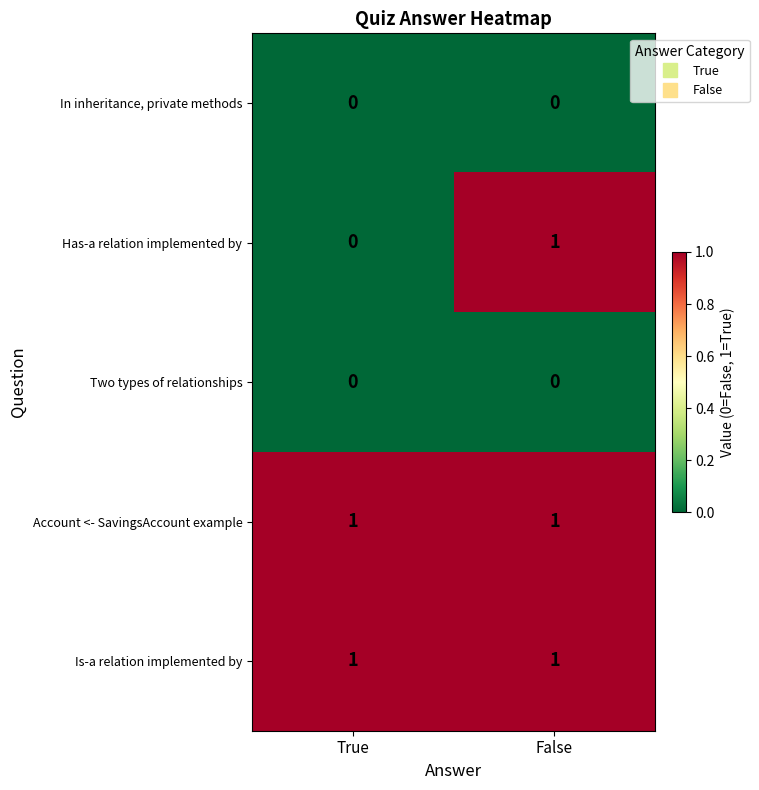

At which category is the sum across all series the highest?

False